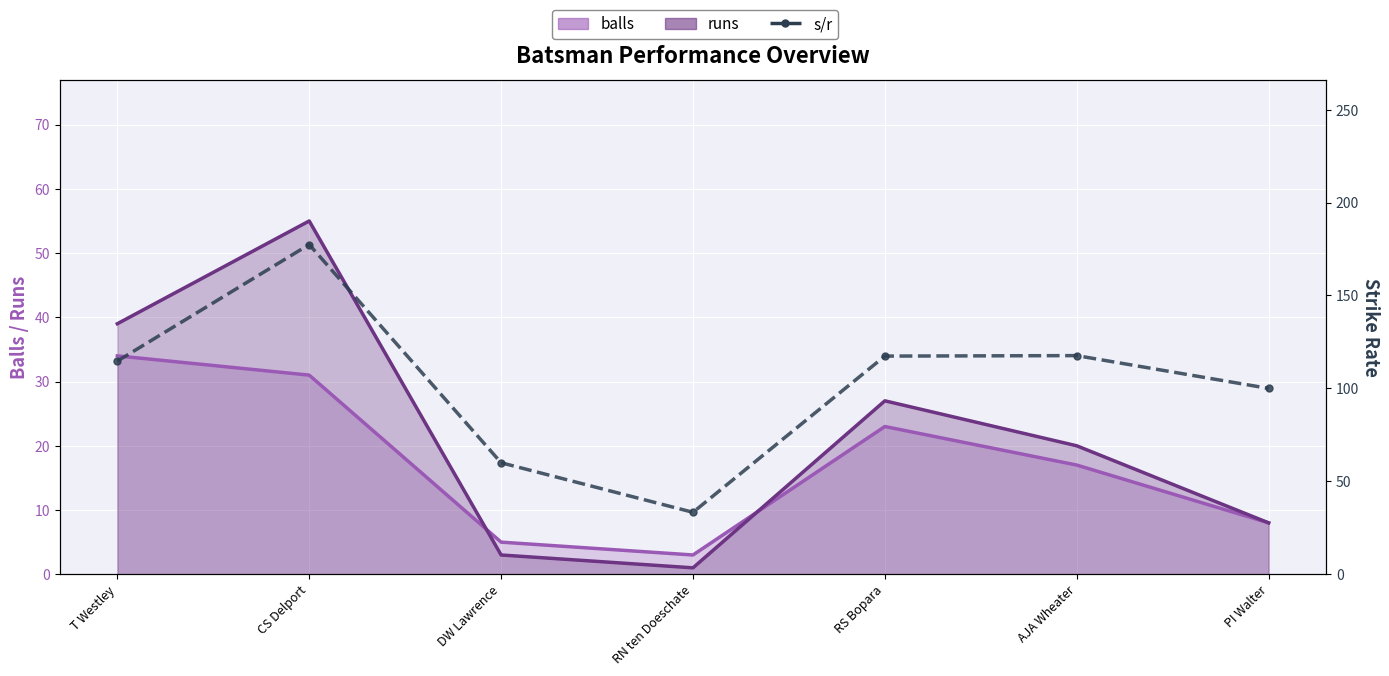

How many data points does each series have?

7